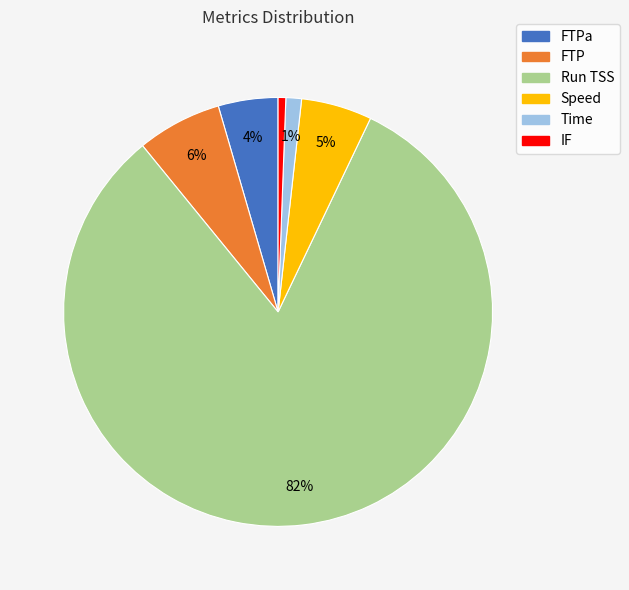

Is it true that FTP is 21% of the pie?

False